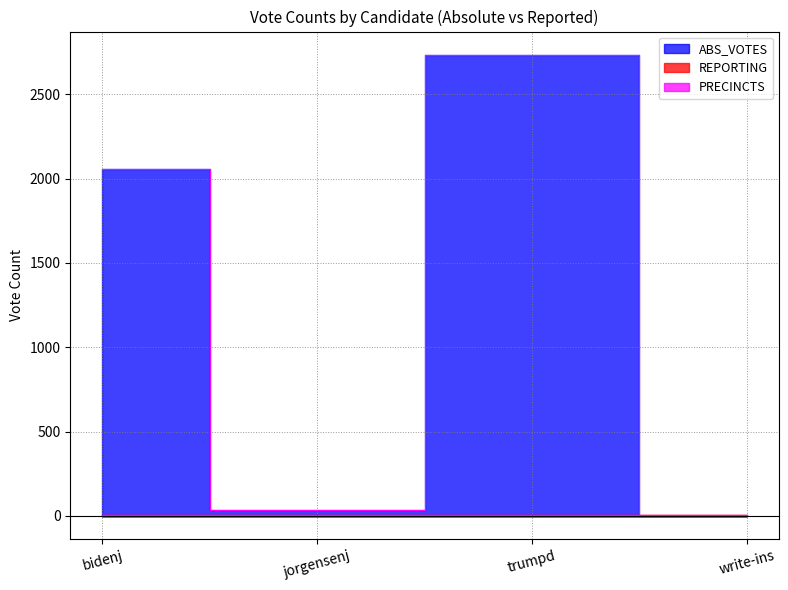

Where is REPORTING nearest to the value 7?

bidenj